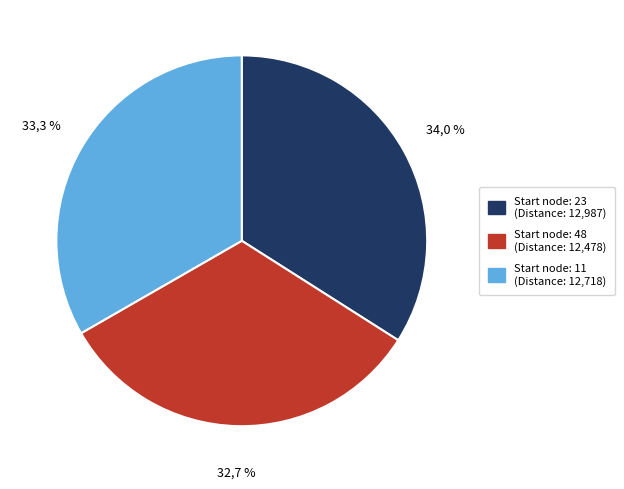

Is there any slice that represents more than half of the pie?

No